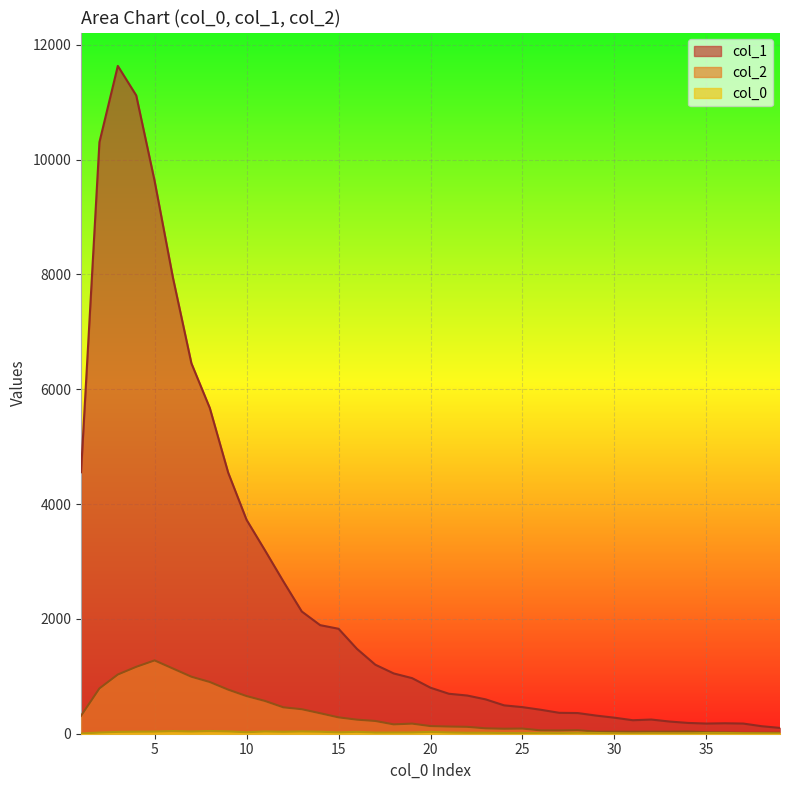

Which series changed the most between 13 and 36?

col_1